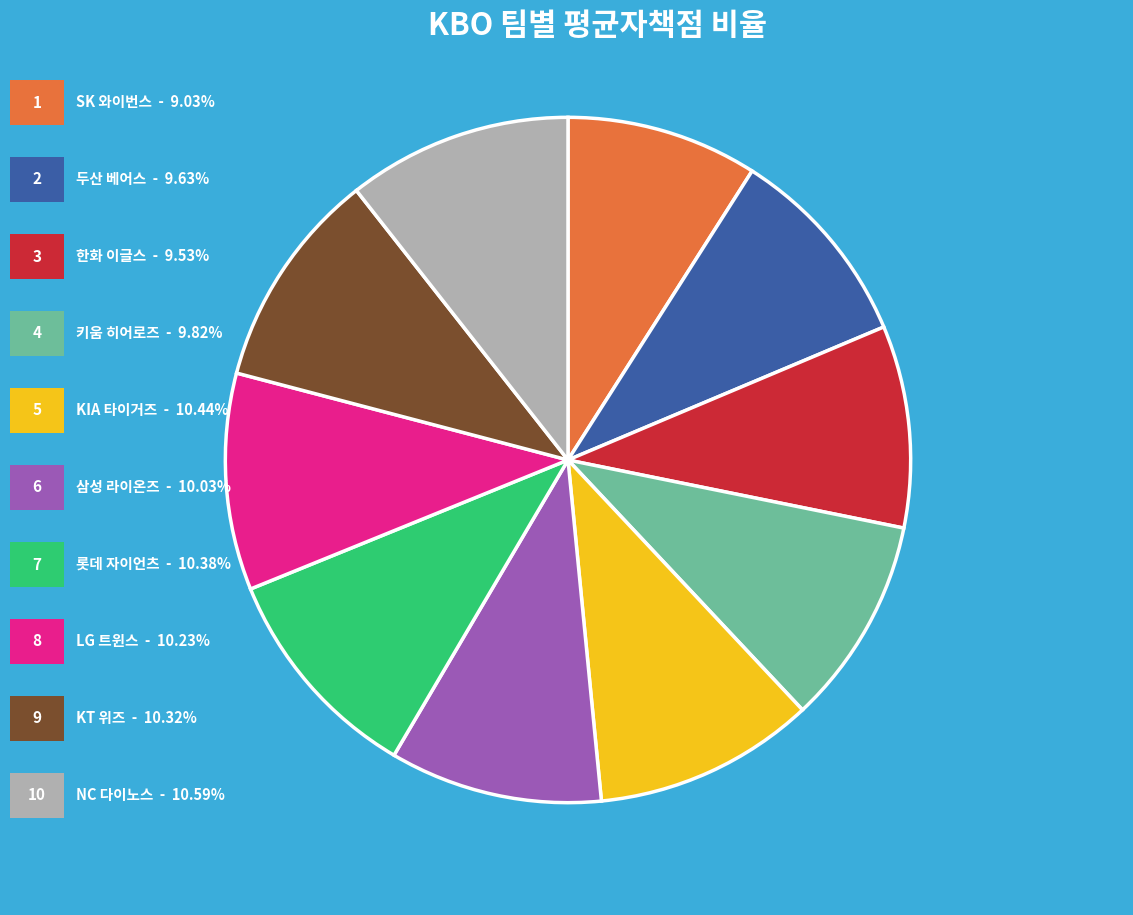

Does any single category account for the majority?

No